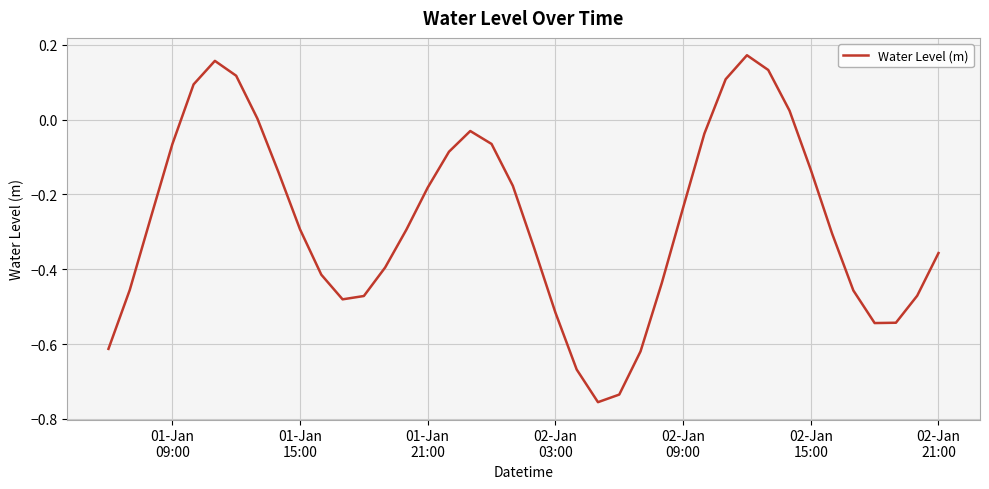

What is the difference between the maximum and minimum values?

0.9